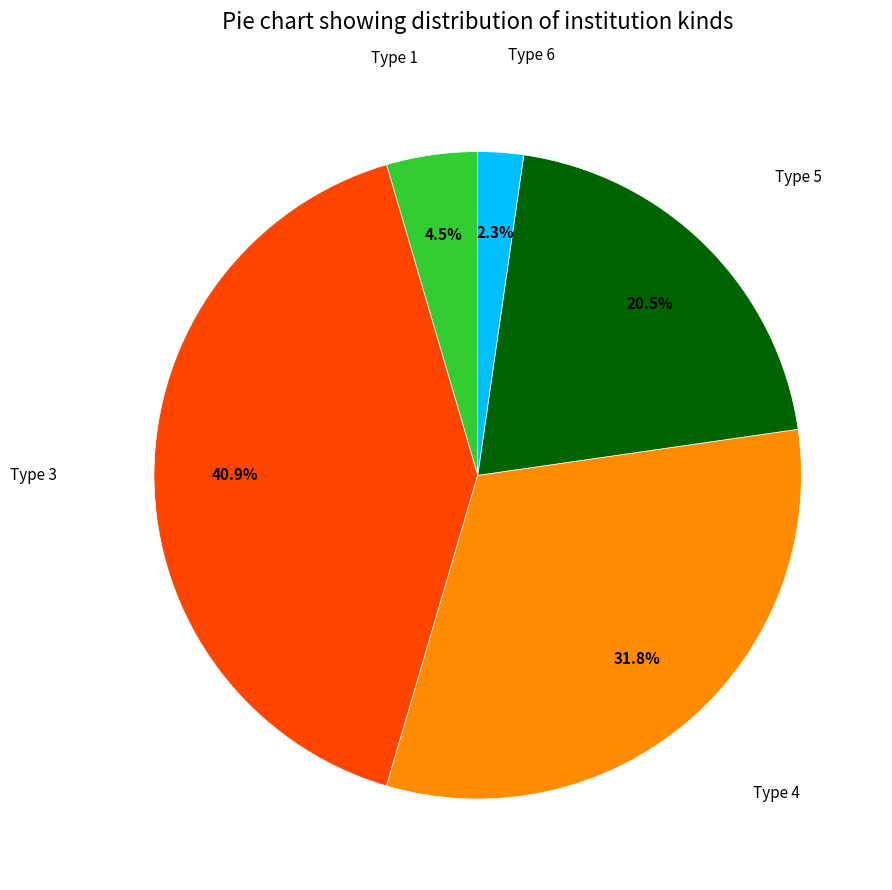

Does any single category account for the majority?

No